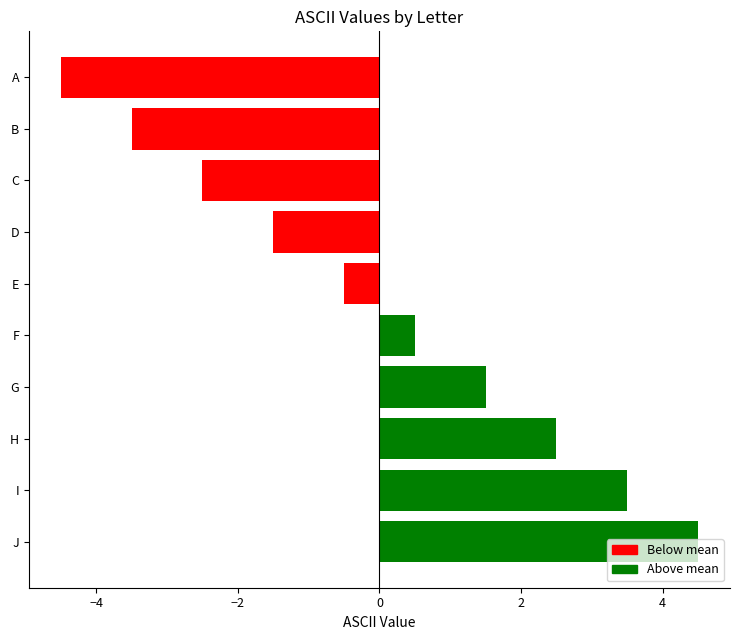

What is the difference between the maximum and minimum values?

9.0